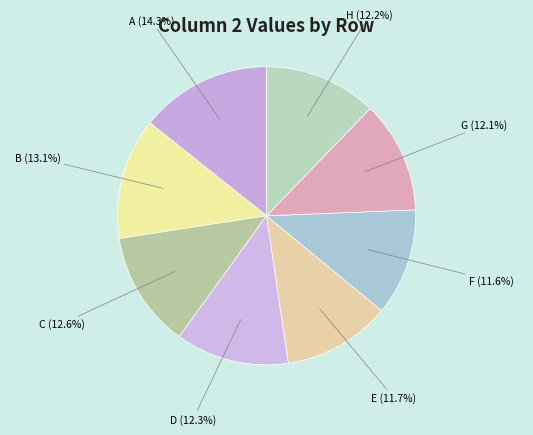

How many slices are in this pie chart?

8